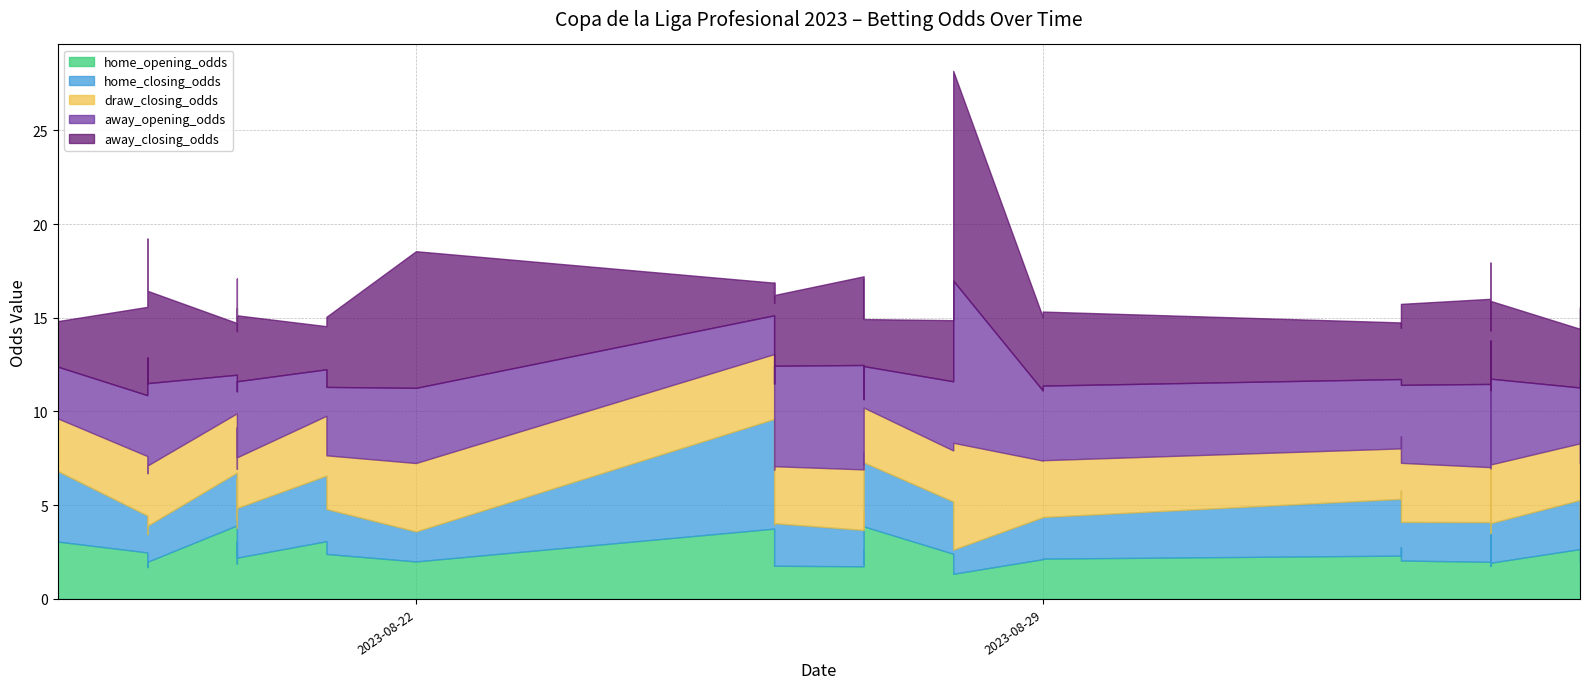

What are all the series names shown in the legend?

home_opening_odds, home_closing_odds, away_opening_odds, away_closing_odds, draw_closing_odds